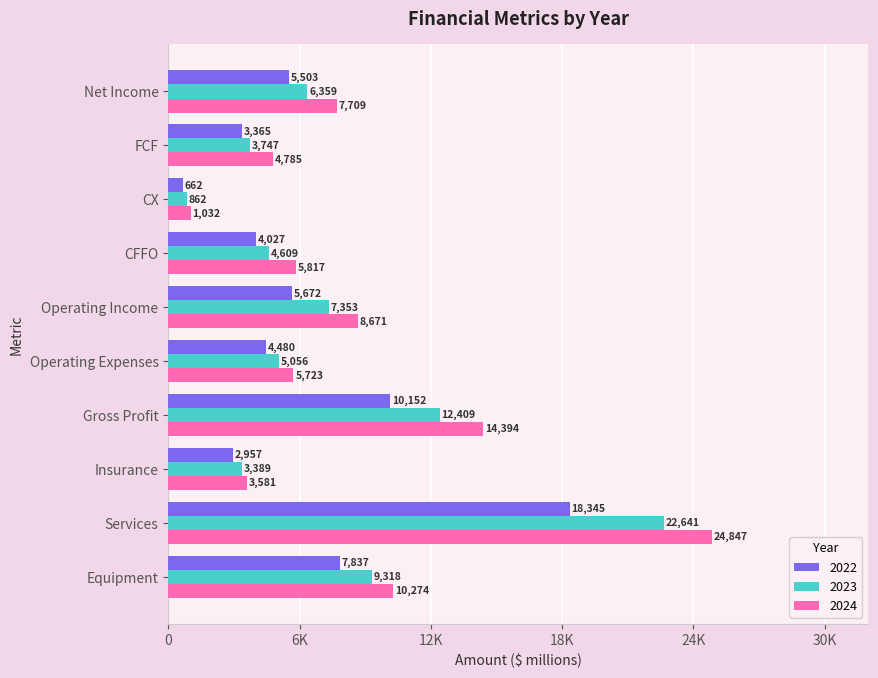

What are all the series names shown in the legend?

2022, 2023, 2024